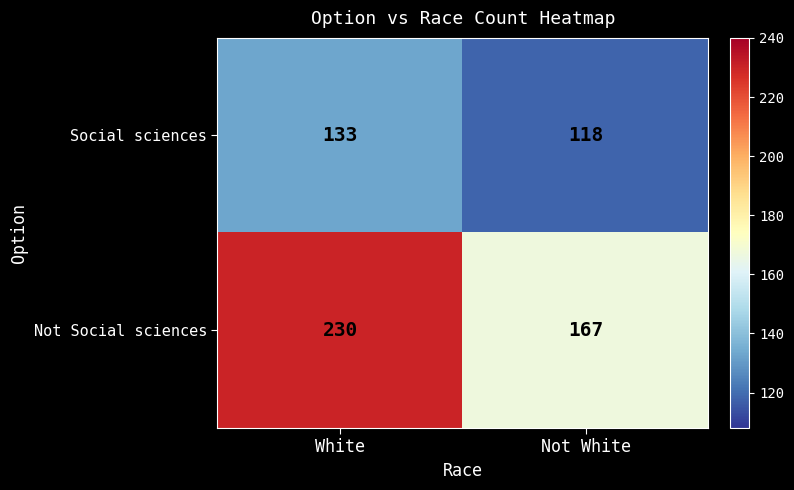

At which category is the sum across all series the highest?

White